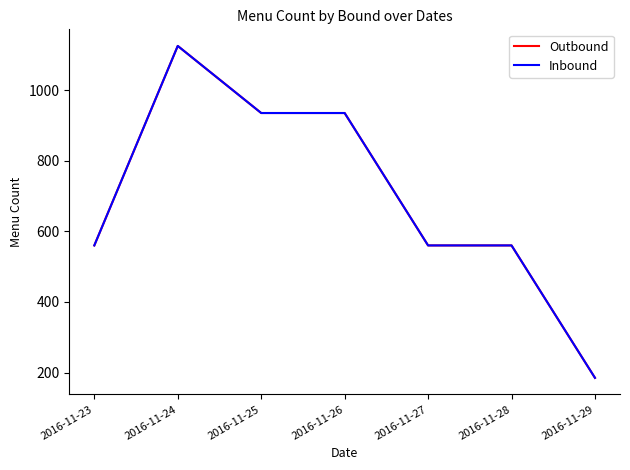

Is it true that Inbound equals 982 at 2016-11-27?

False